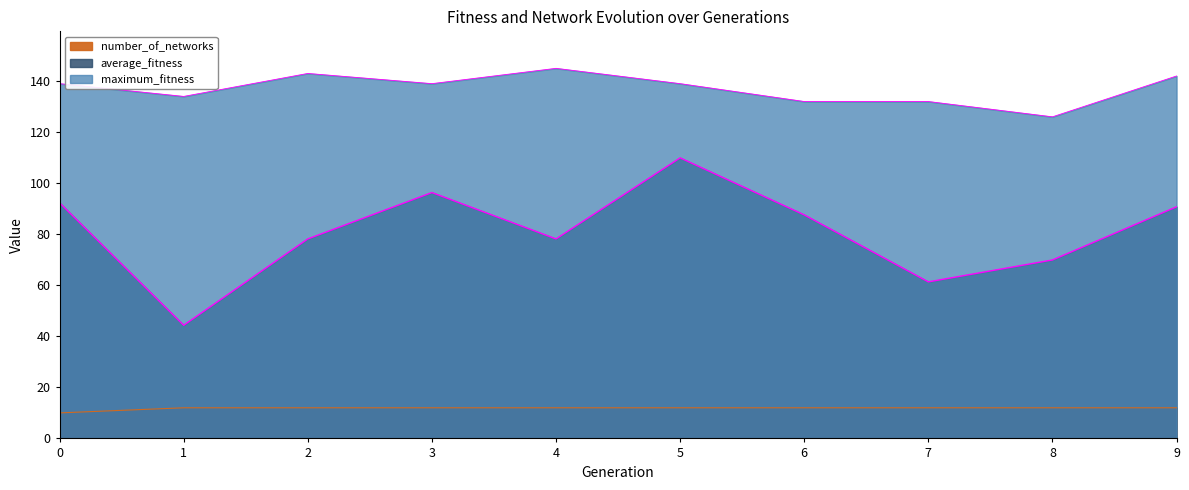

Reading left to right, transcribe all the data shown in this chart.

average_fitness: 0=92.3	1=44.3	2=78.2	3=96.3	4=78.2	5=109.9	6=87.6	7=61.3	8=69.9	9=90.8
maximum_fitness: 0=139.0	1=134.0	2=143.0	3=139.0	4=145.0	5=139.0	6=132.0	7=132.0	8=126.0	9=142.0
number_of_networks: 0=10.0	1=12.0	2=12.0	3=12.0	4=12.0	5=12.0	6=12.0	7=12.0	8=12.0	9=12.0